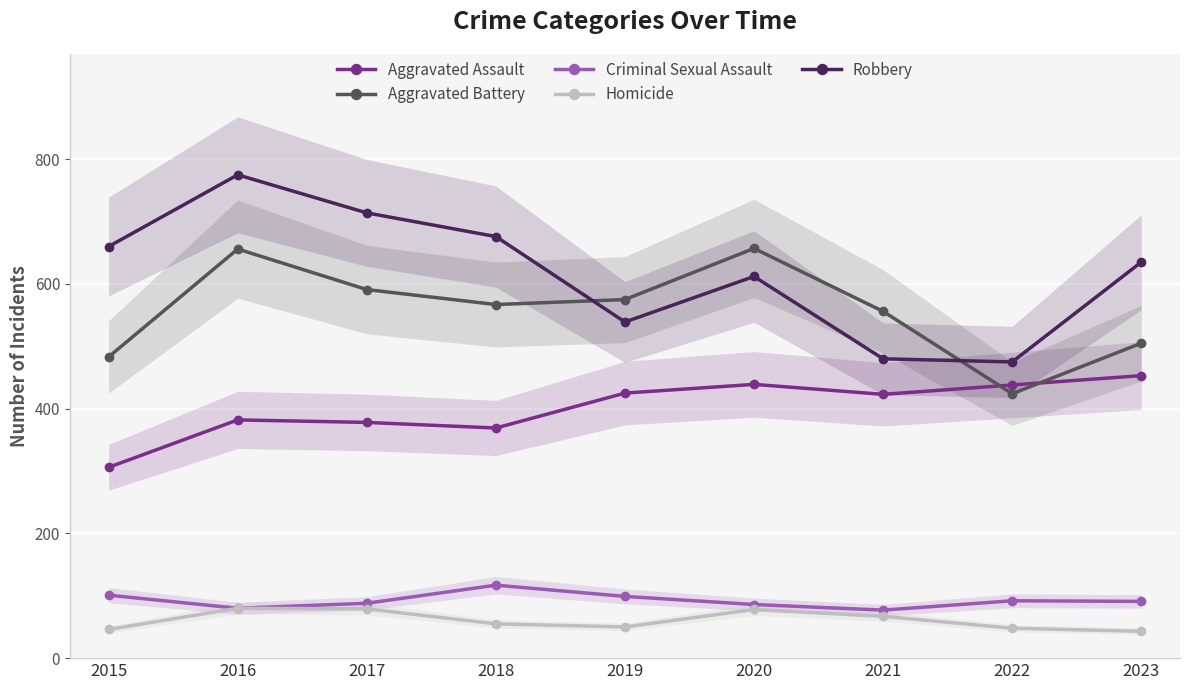

Count the number of categories in the chart.

9